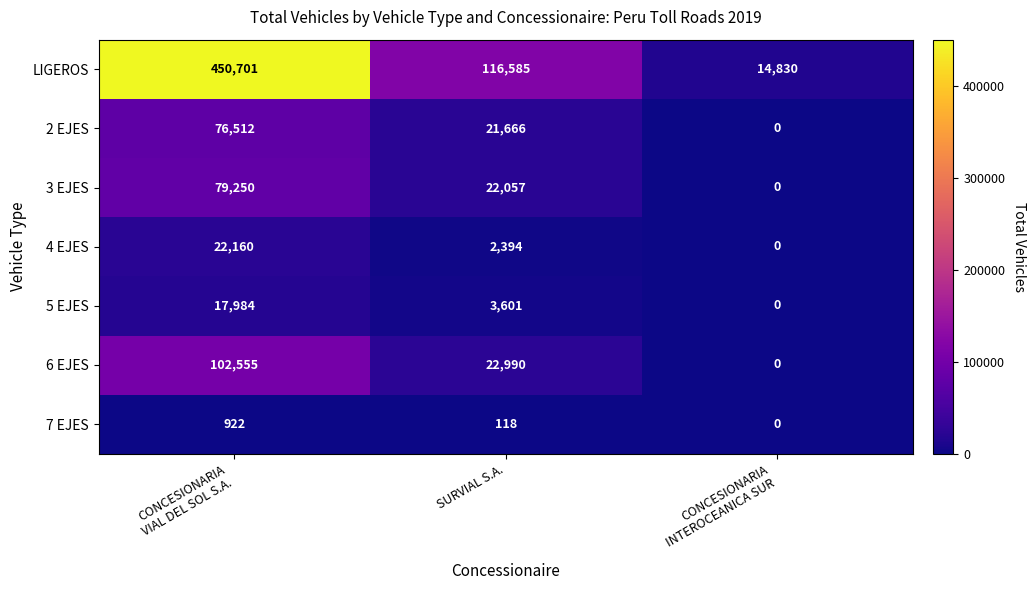

Between CONCESIONARIA
VIAL DEL SOL S.A. and SURVIAL S.A., which series saw the biggest shift?

LIGEROS